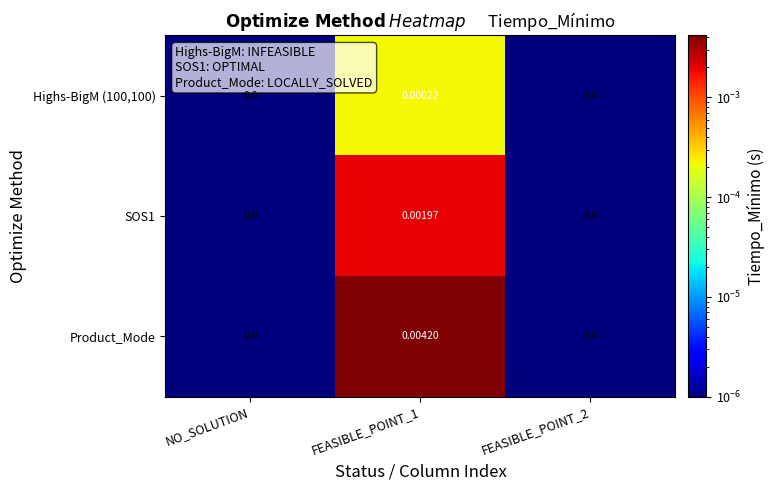

Which series has the largest total across all categories?

Product_Mode